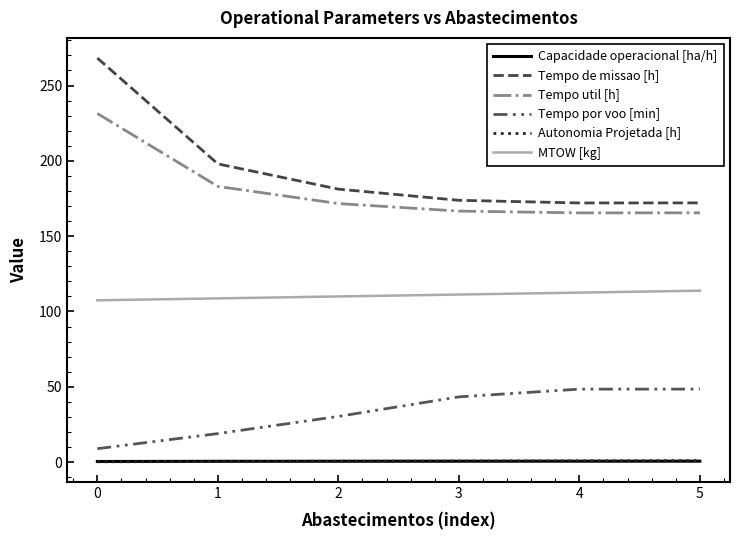

True or false: Autonomia Projetada [h] has more than 0 points higher than both neighbors.

False